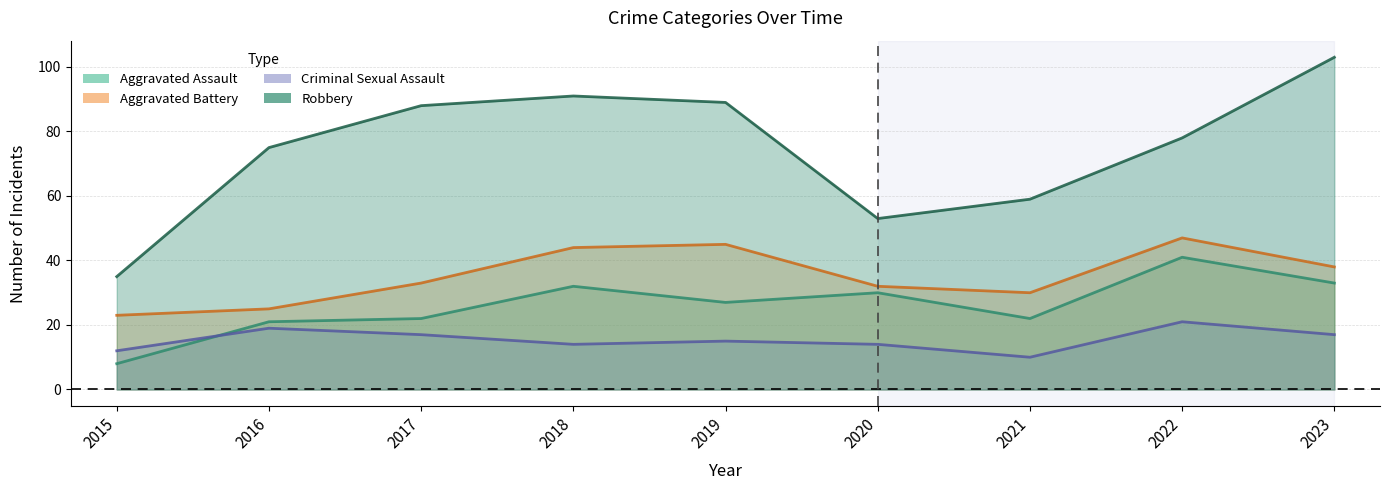

True or false: Aggravated Assault and Aggravated Battery intersect in this chart.

False